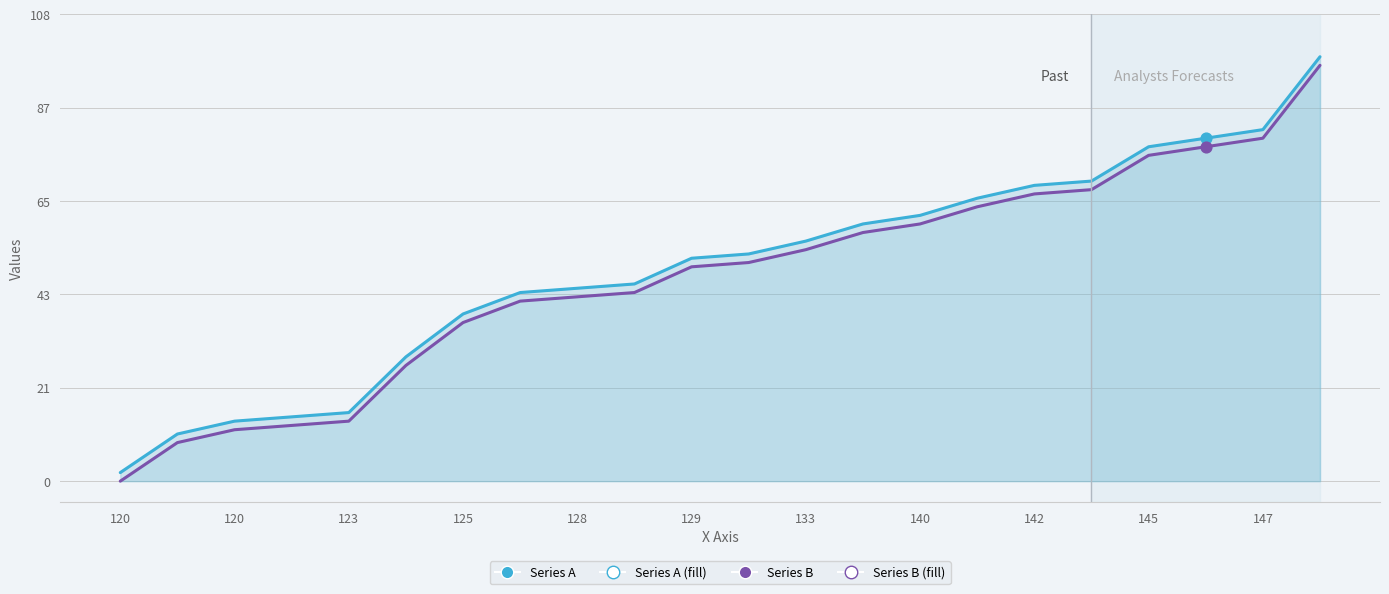

Which series has the largest total across all categories?

Series A